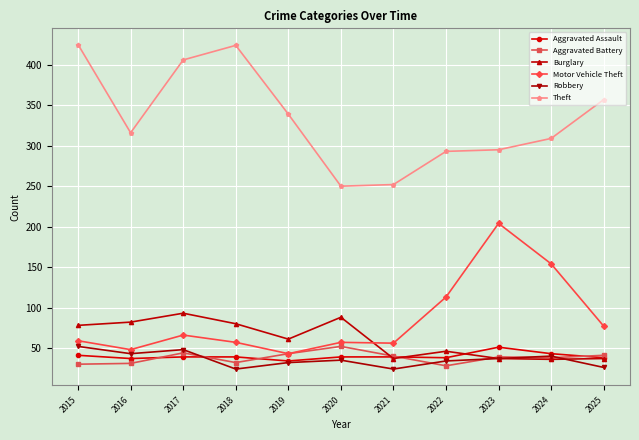

How many data points does each series have?

11